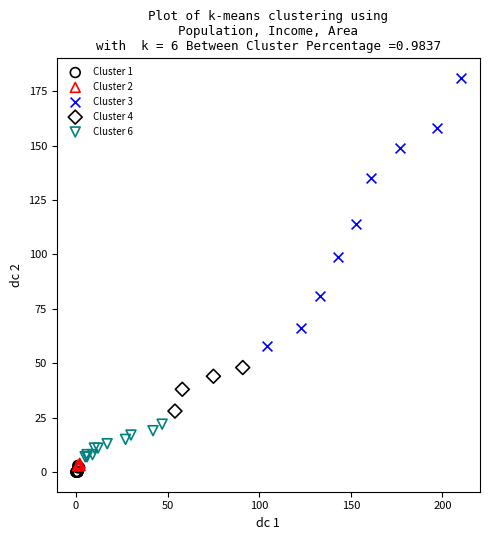

Which series reaches the maximum Y coordinate?

Cluster 3